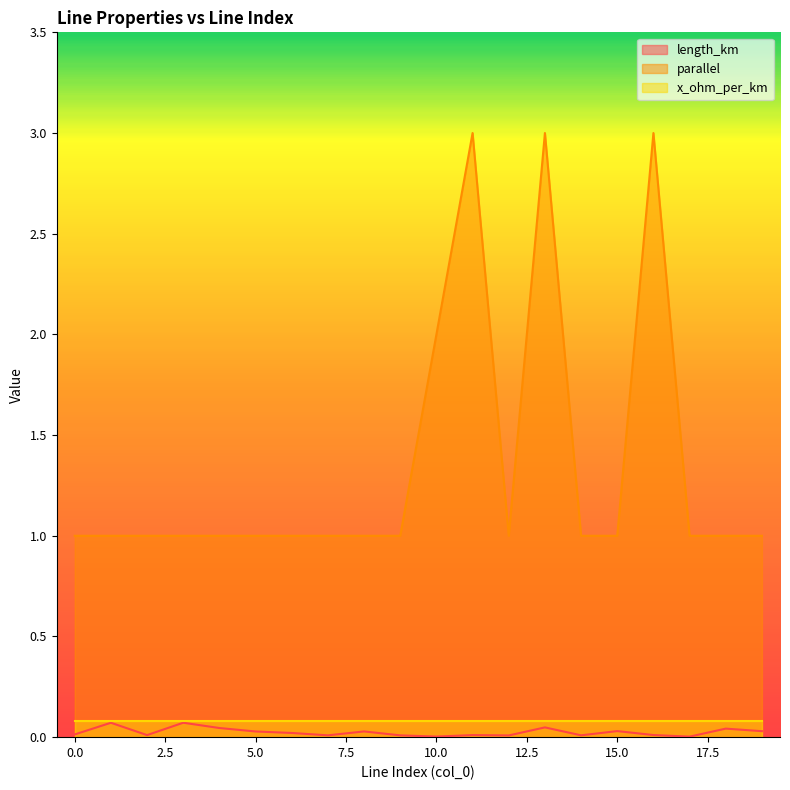

Where is the first local minimum for length_km?

2